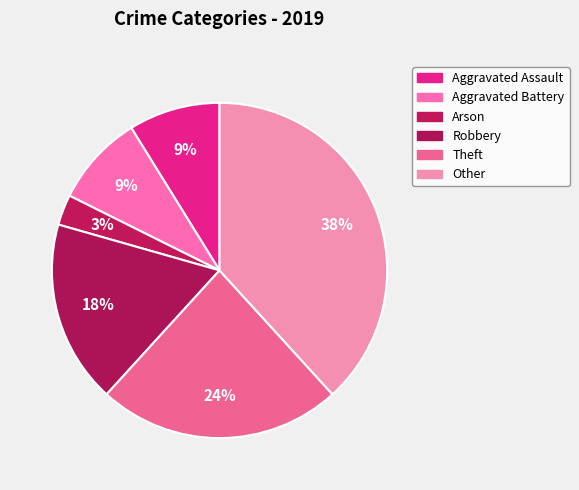

How many segments does this pie chart have?

6